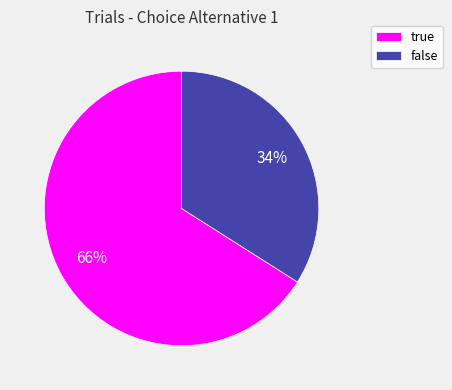

Rank the categories by value from lowest to highest.

false, true